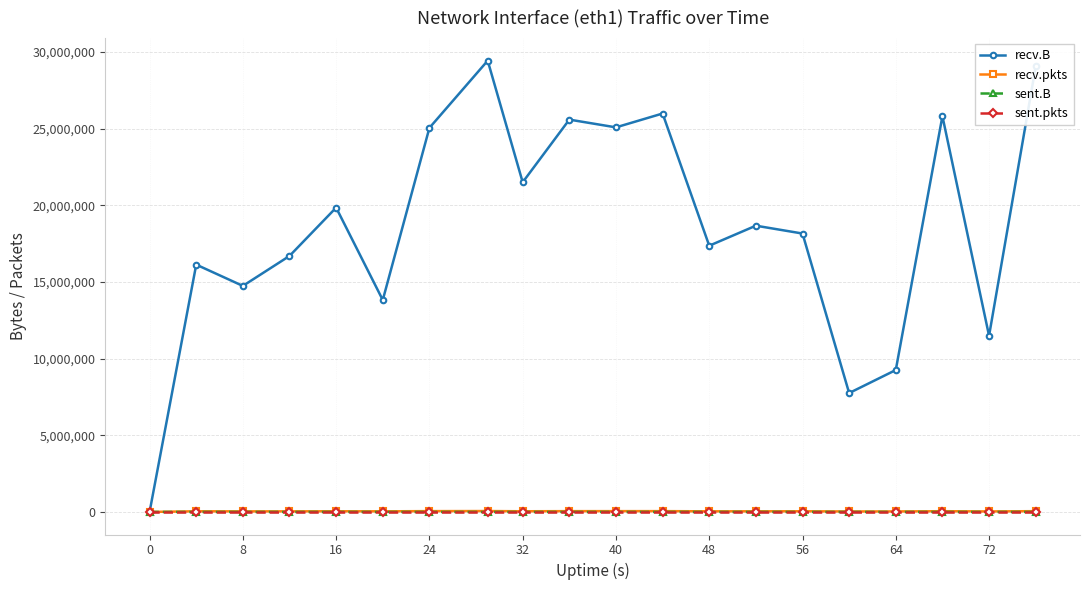

Which series has the largest range (max minus min)?

recv.B